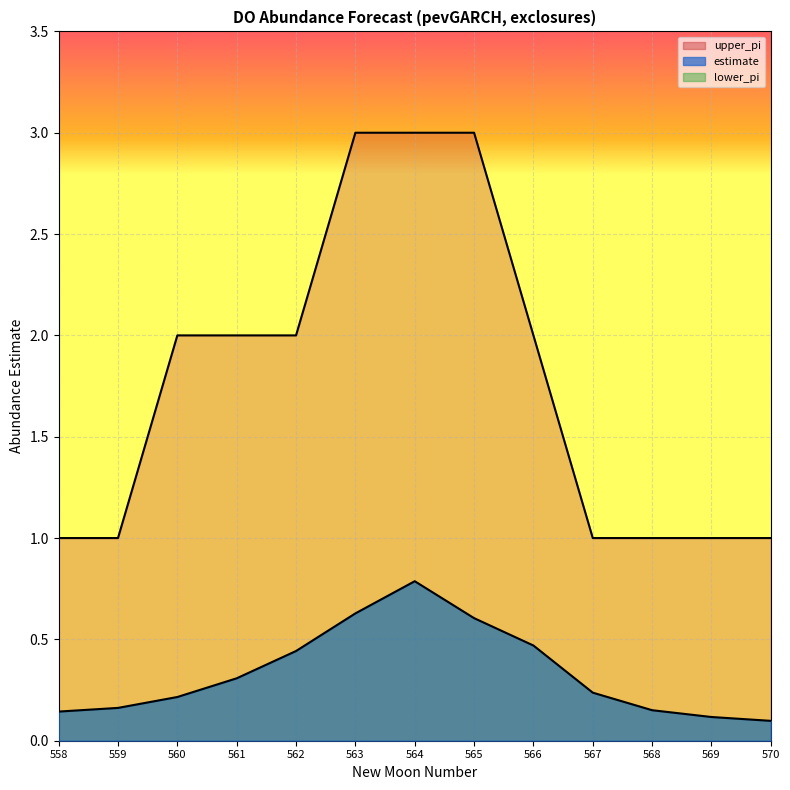

Between 558 and 560, which series saw the biggest shift?

upper_pi